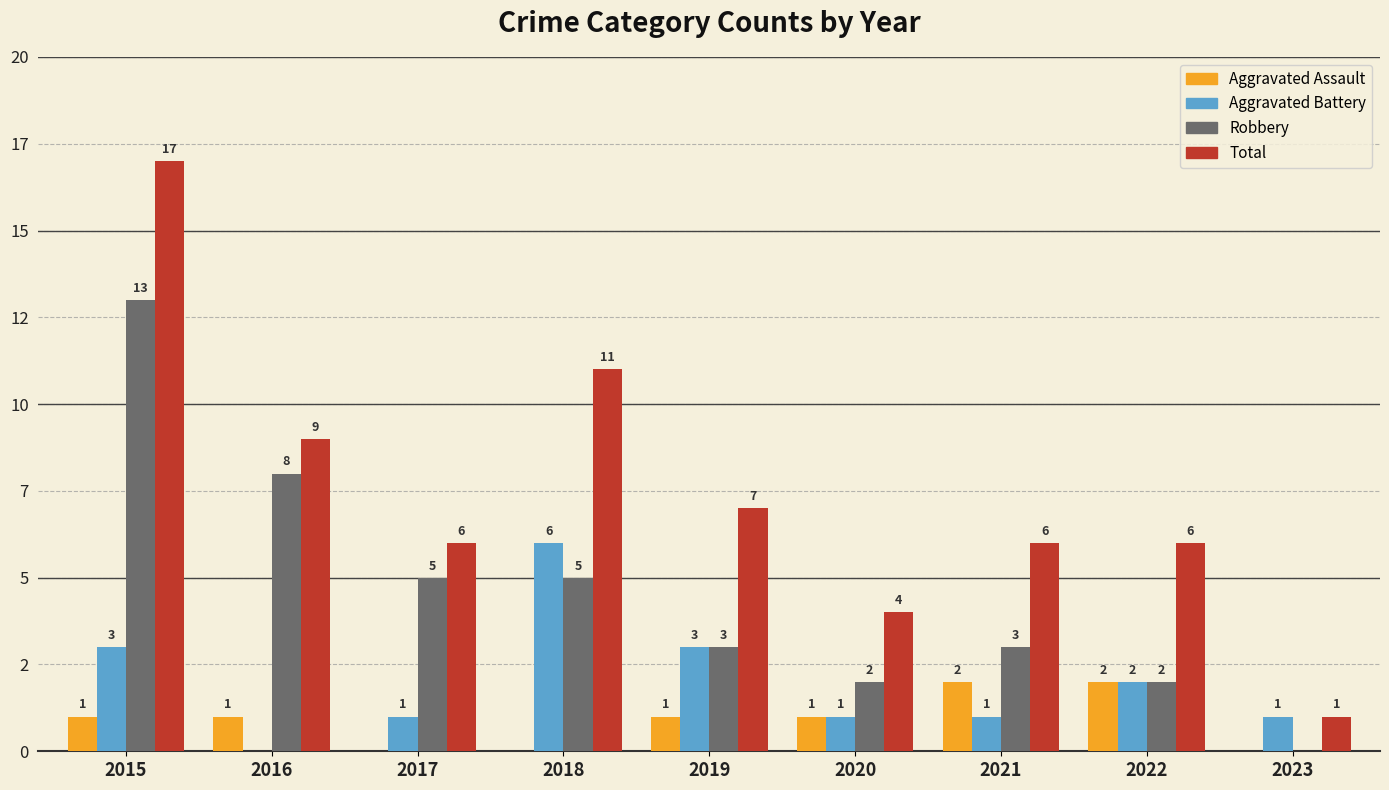

What is the value of the Robbery bar at the 3rd from the left?

5